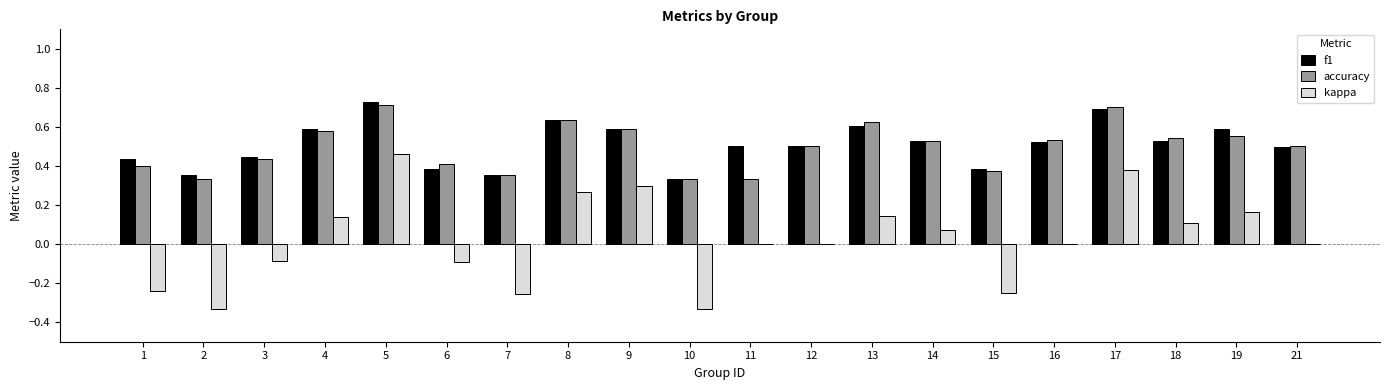

Count the number of data series in this chart.

3